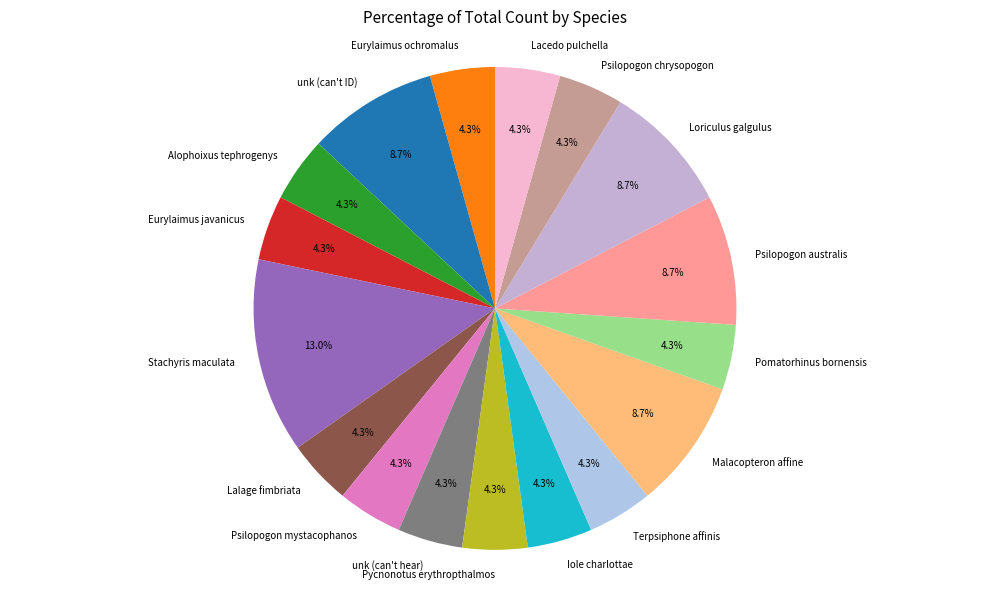

Does Terpsiphone affinis represent more than half of the total?

No